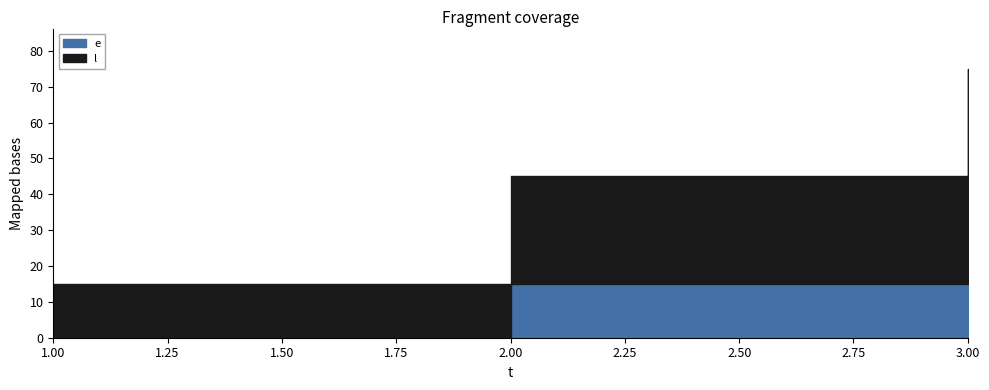

How many positive values does the e series have?

2